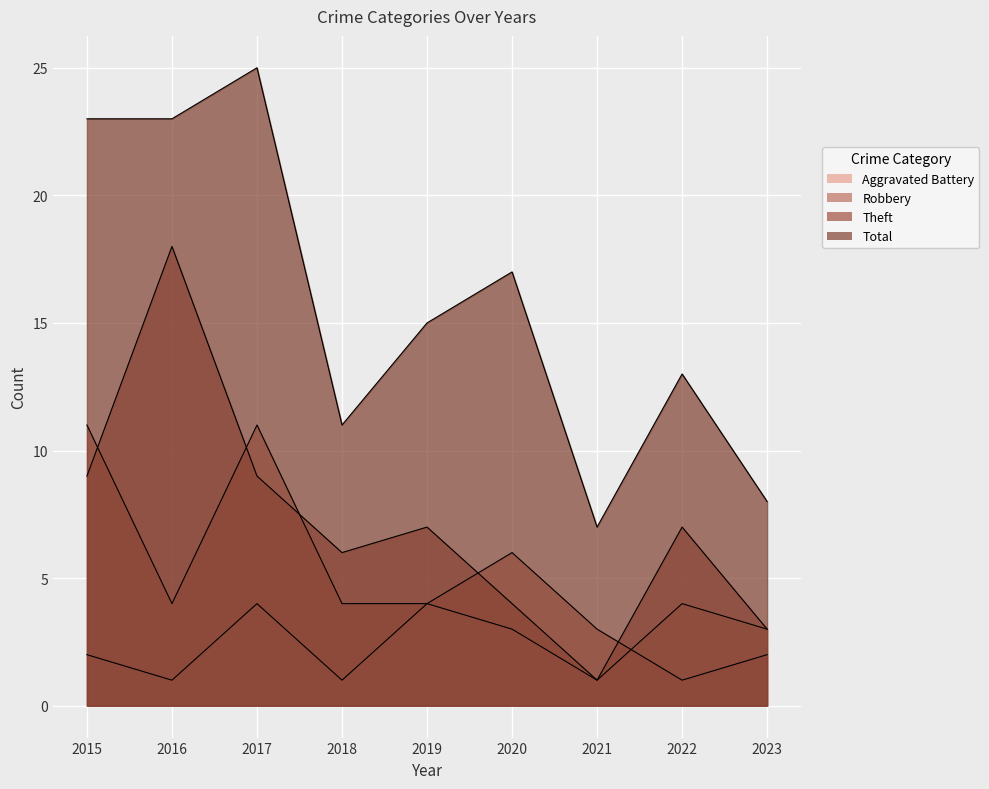

In Aggravated Battery, how many points are higher than both neighbors (excluding endpoints)?

3